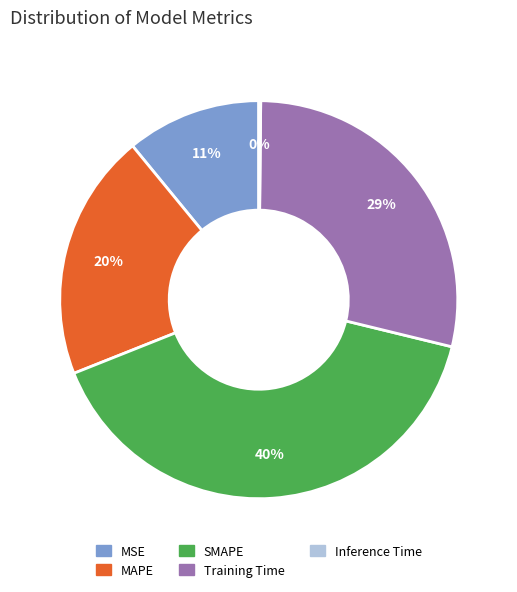

Approximately how many times larger is the value at MAPE compared to SMAPE?

0.5